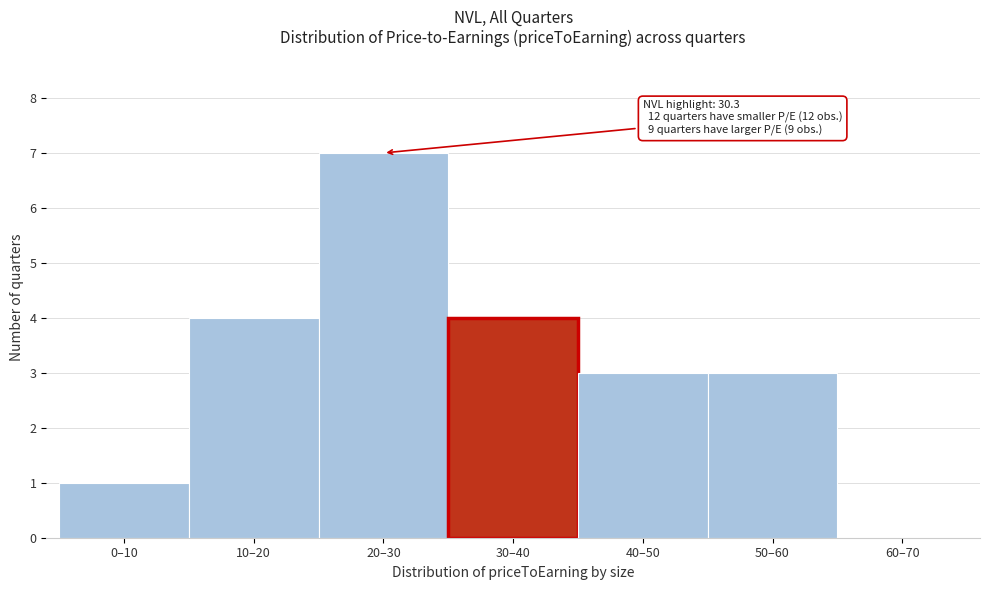

Reading left to right, transcribe all the data shown in this chart.

0–10=1	10–20=4	20–30=7	30–40=4	40–50=3	50–60=3	60–70=0